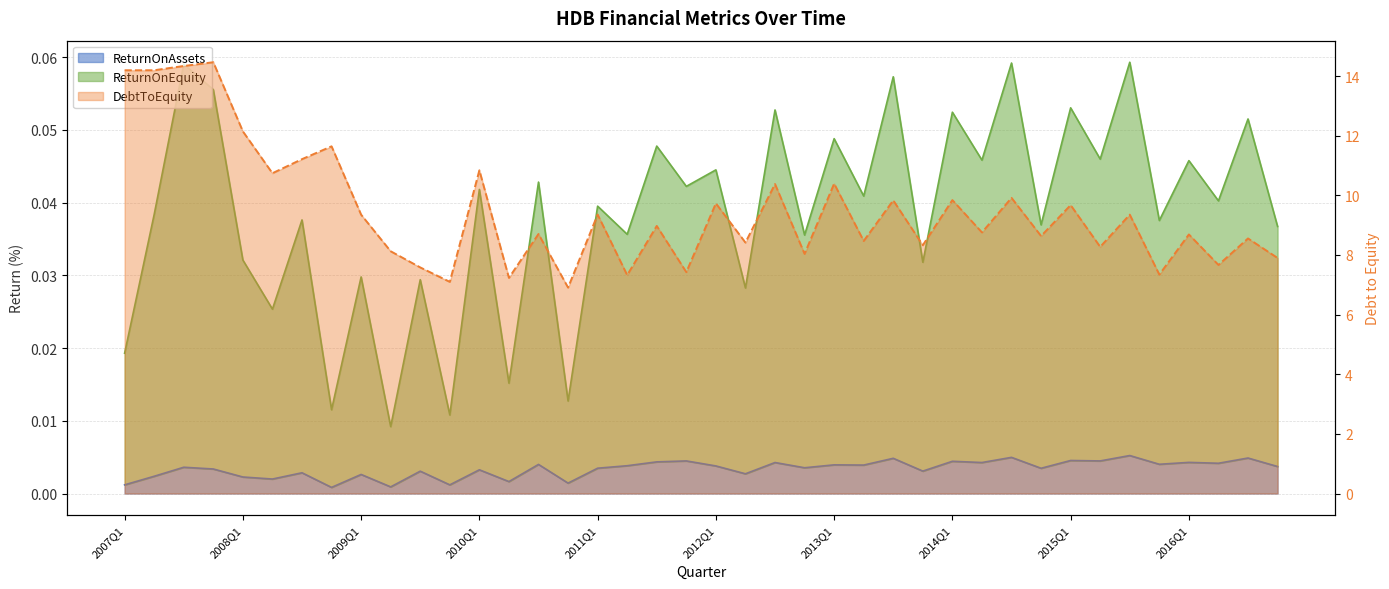

True or false: DebtToEquity and ReturnOnAssets cross at least once.

False